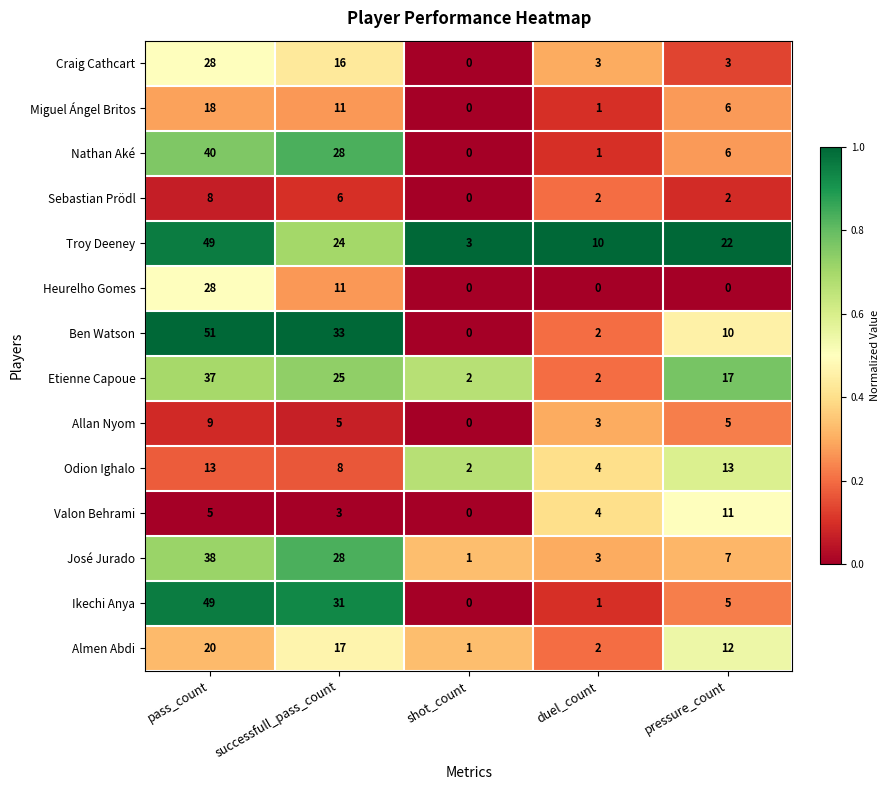

Where is Ben Watson nearest to the value 25?

successfull_pass_count